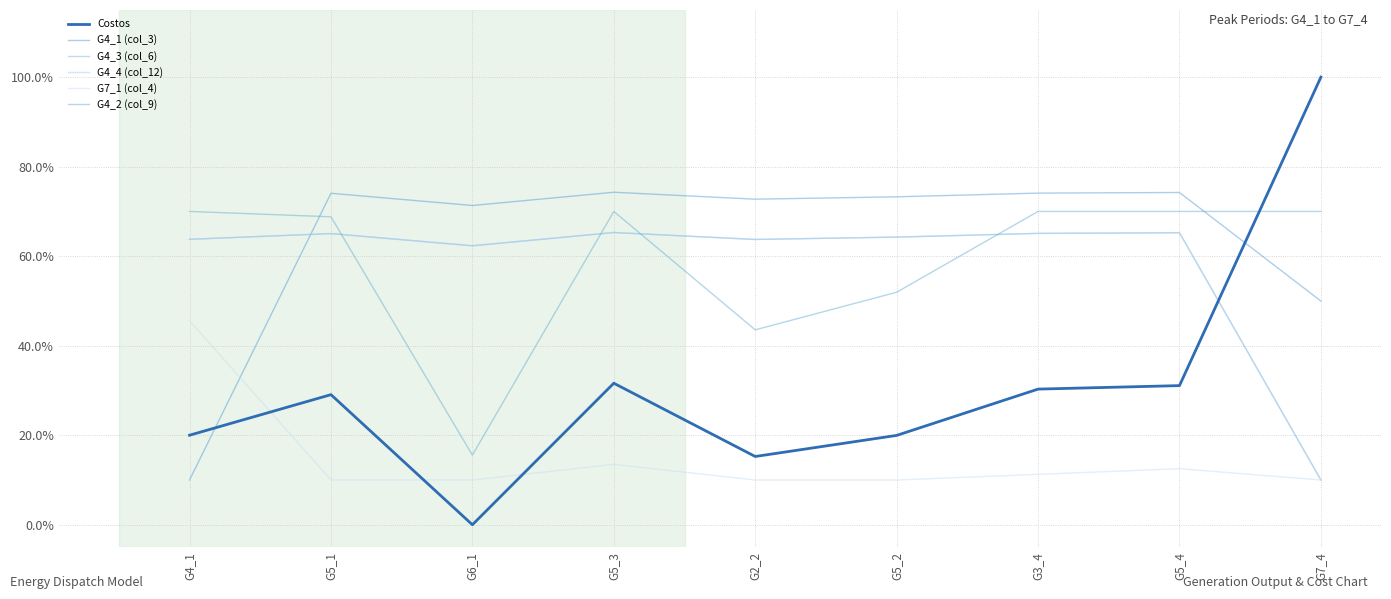

What is the total value across all series at G3_4?

315.8